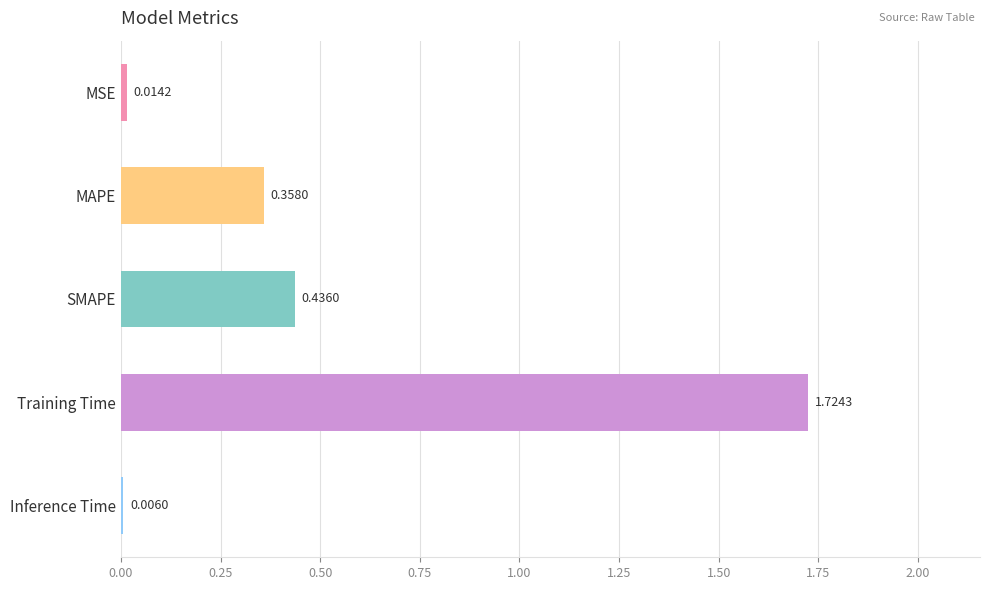

What is the sum of all values?

2.5